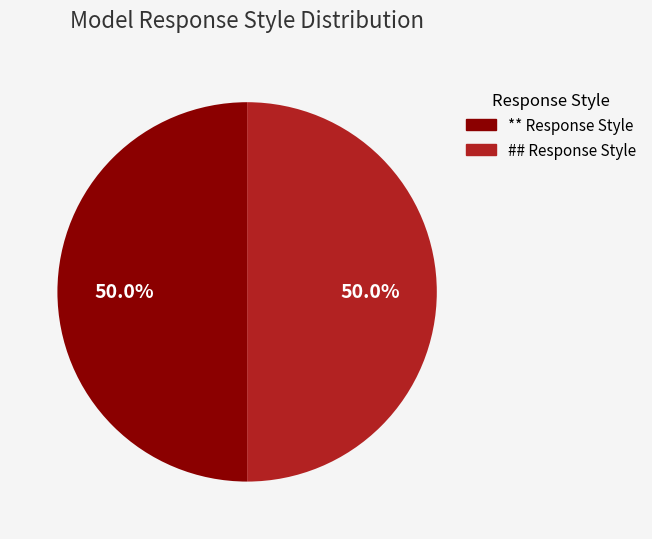

Combined, do ** Response Style and ## Response Style account for over 50%?

Yes